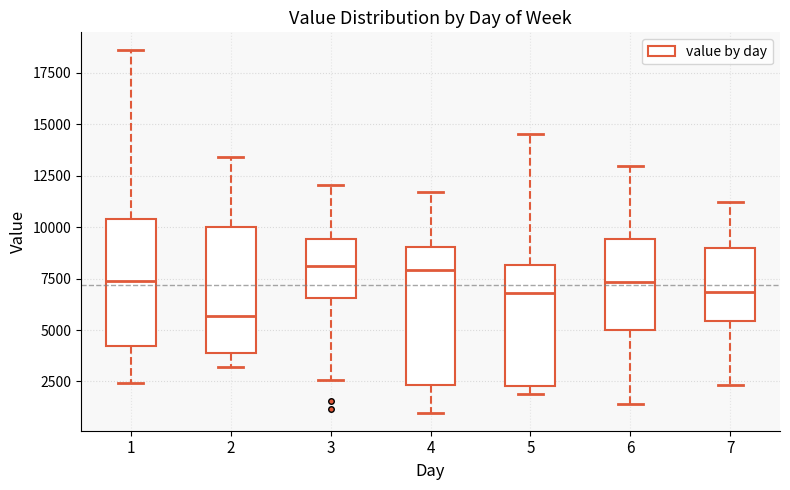

Which box's median line is the lowest?

2